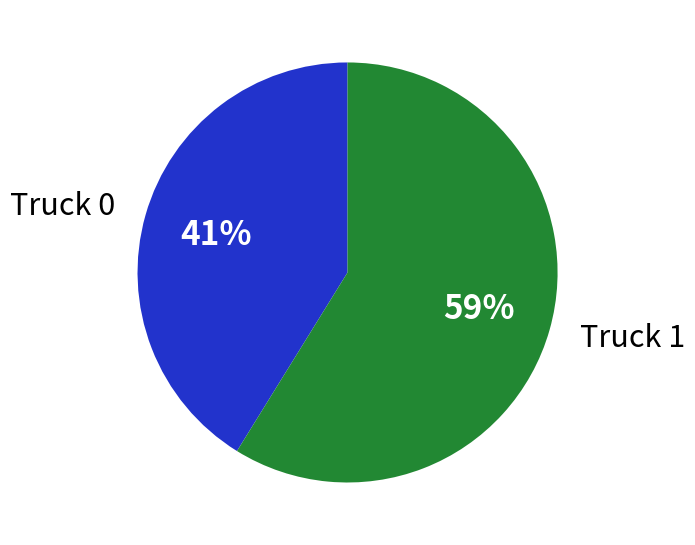

Which slice is the largest?

Truck 1